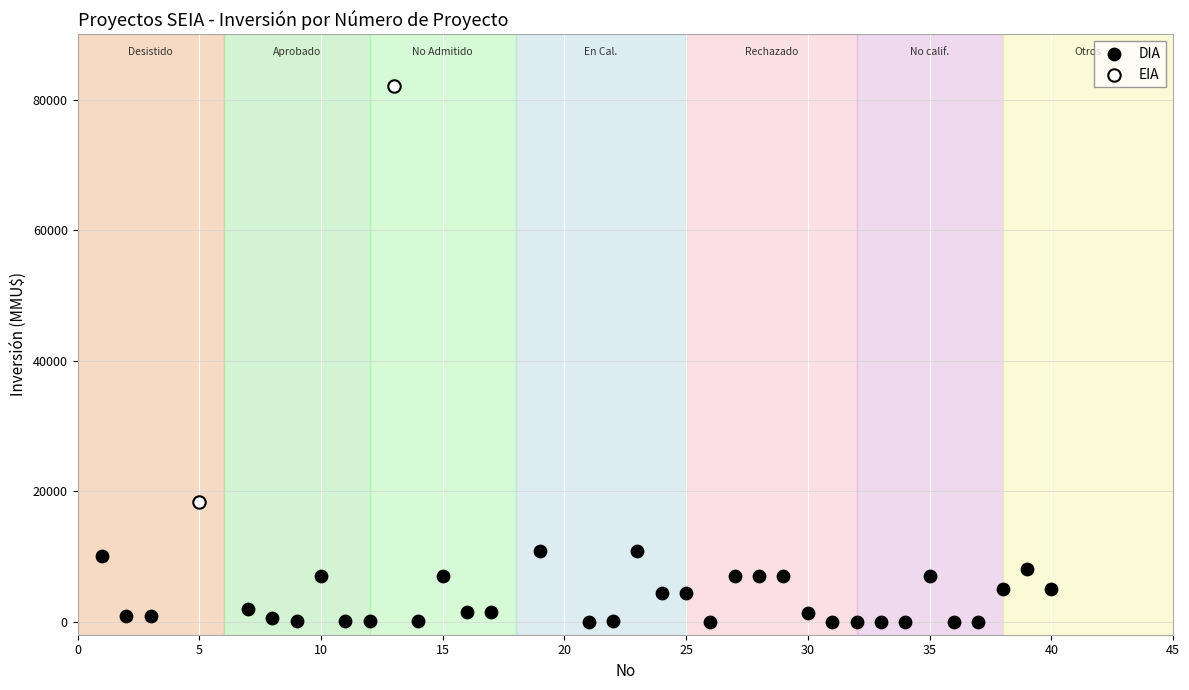

What are all the series names shown in the legend?

DIA, EIA